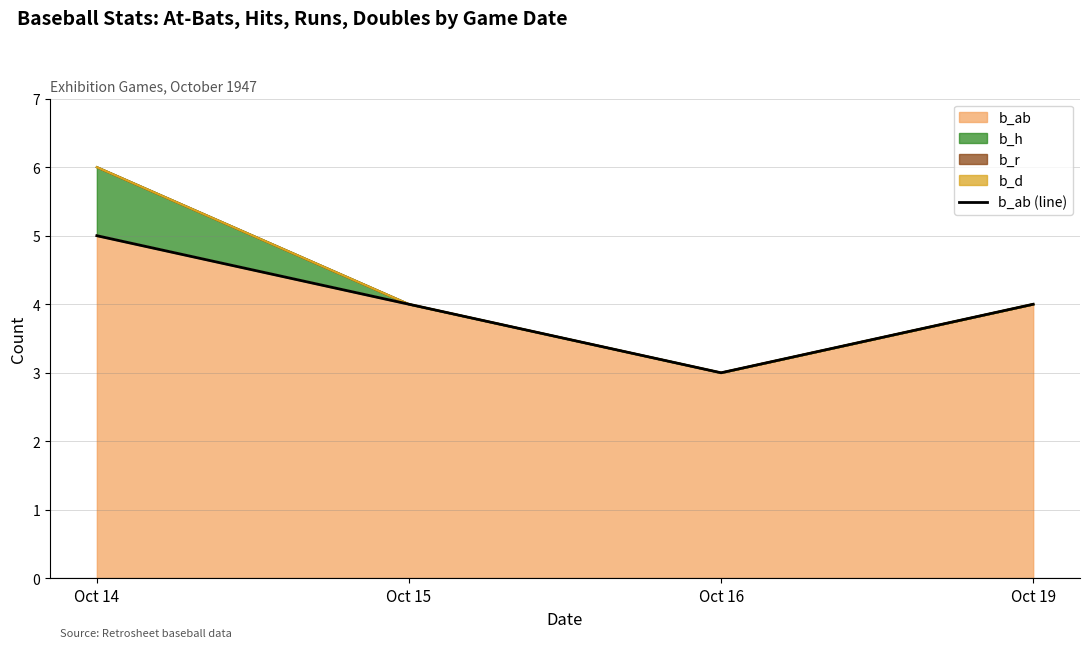

What is the sum of the values at Oct 14 and Oct 15?

9